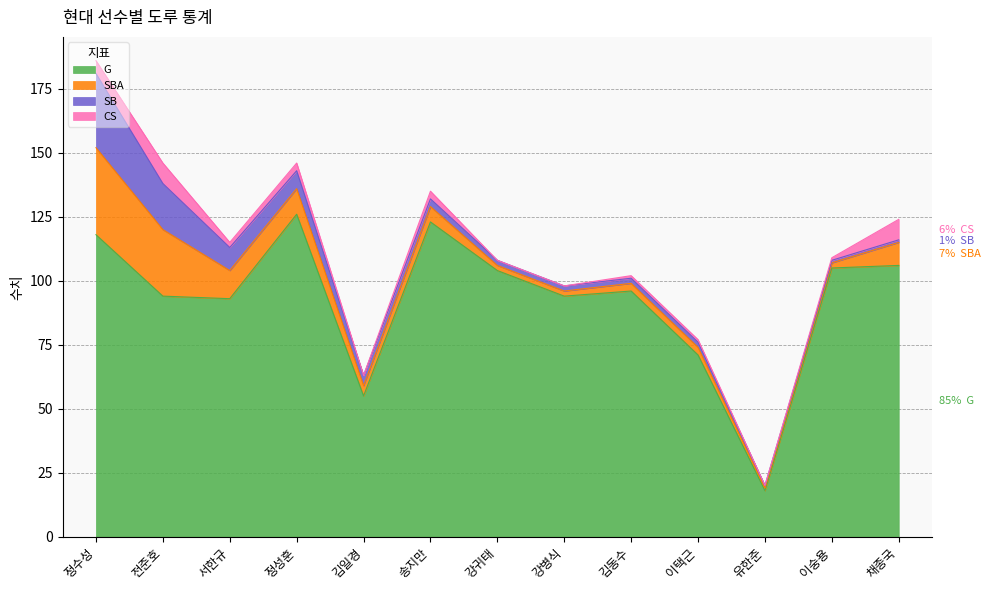

List the series in order of their peak value, highest first.

G, SBA, SB, CS